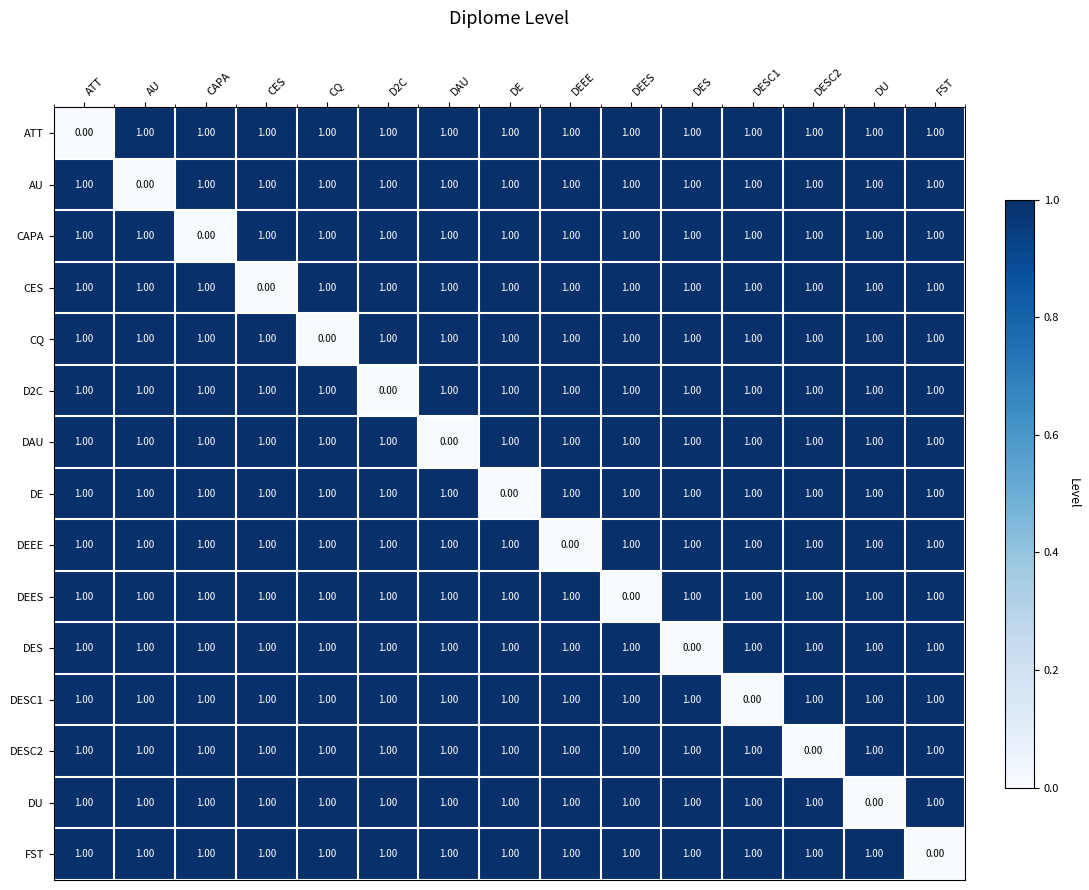

What is the sum of all D2C values?

14